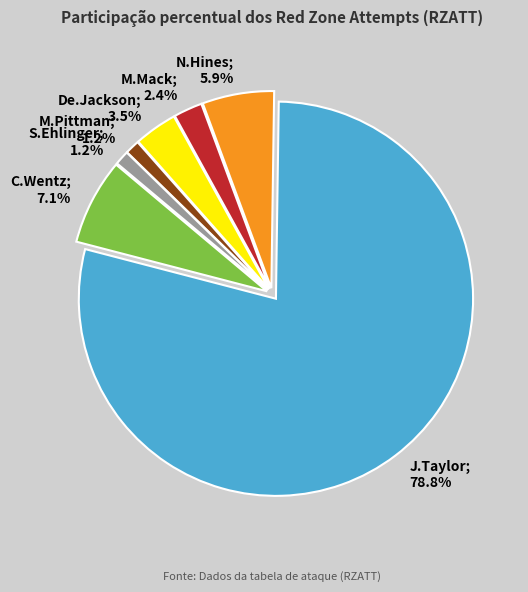

What is the majority slice?

J.Taylor